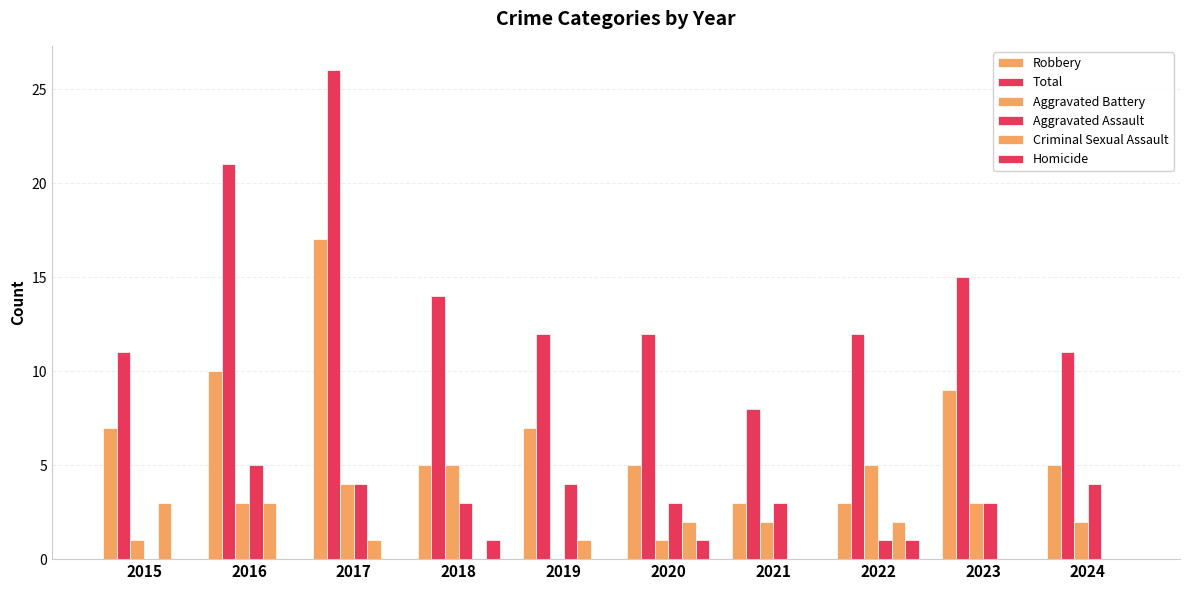

Reading left to right, what are all the values shown in this chart?

Robbery: 2015=7	2016=10	2017=17	2018=5	2019=7	2020=5	2021=3	2022=3	2023=9	2024=5
Total: 2015=11	2016=21	2017=26	2018=14	2019=12	2020=12	2021=8	2022=12	2023=15	2024=11
Aggravated Battery: 2015=1	2016=3	2017=4	2018=5	2019=0	2020=1	2021=2	2022=5	2023=3	2024=2
Aggravated Assault: 2015=0	2016=5	2017=4	2018=3	2019=4	2020=3	2021=3	2022=1	2023=3	2024=4
Criminal Sexual Assault: 2015=3	2016=3	2017=1	2018=0	2019=1	2020=2	2021=0	2022=2	2023=0	2024=0
Homicide: 2015=0	2016=0	2017=0	2018=1	2019=0	2020=1	2021=0	2022=1	2023=0	2024=0